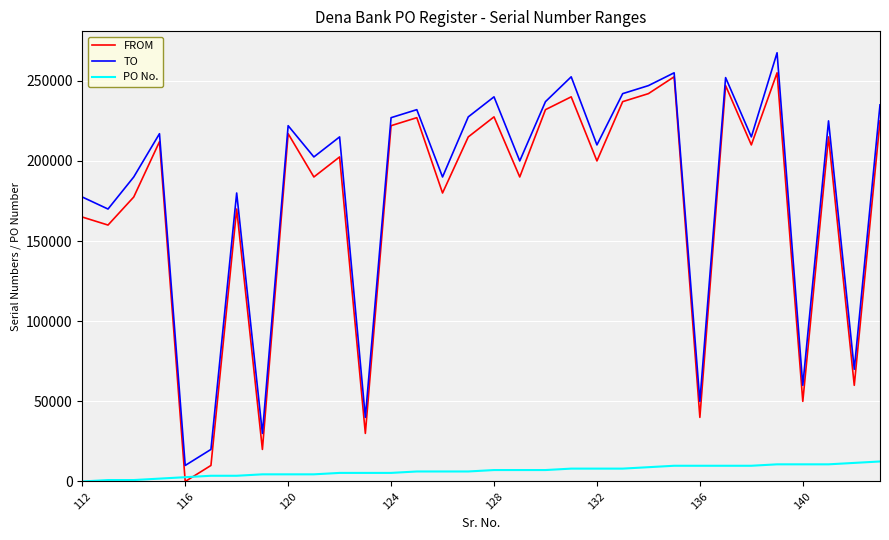

What is the minimum value shown in the chart?

1.0